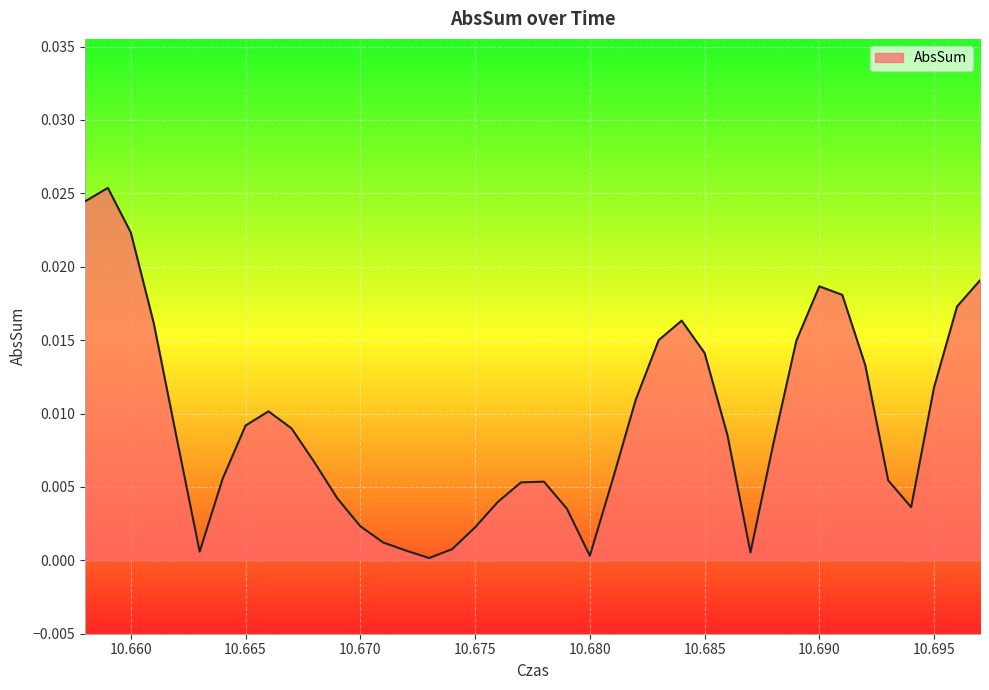

Does the chart display data point markers on the line(s)?

No